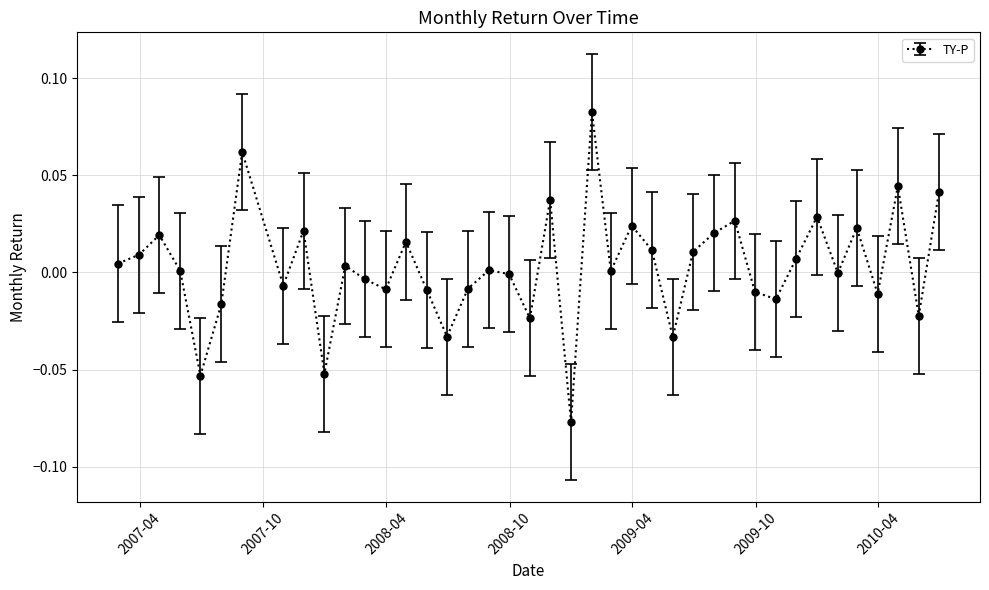

Count the number of data series in this chart.

1